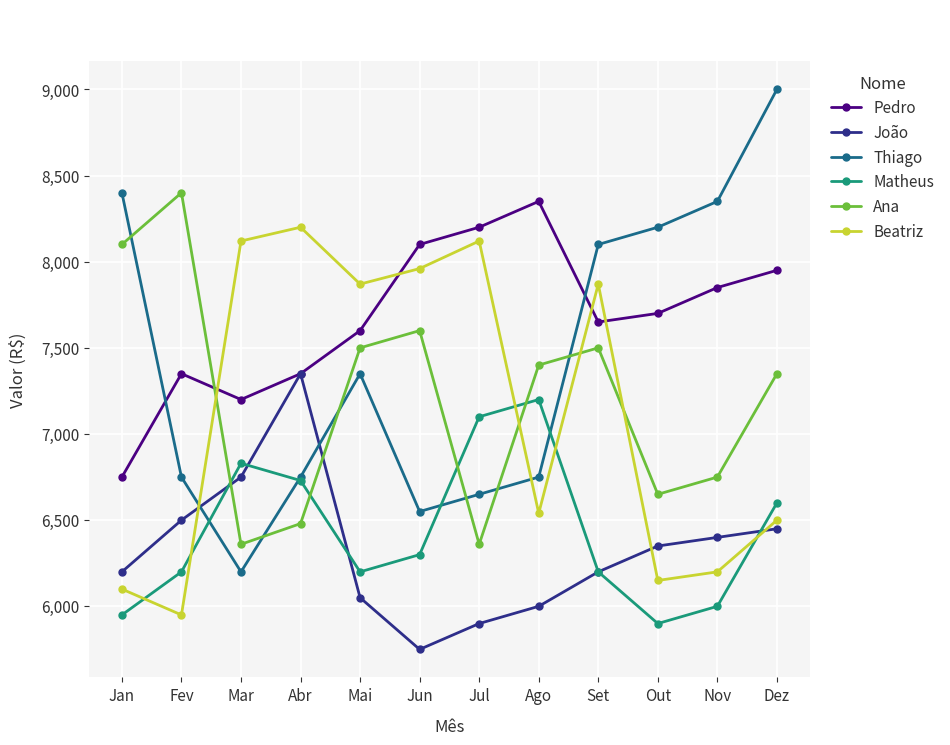

Which series changed the most between Nov and Dez?

Thiago